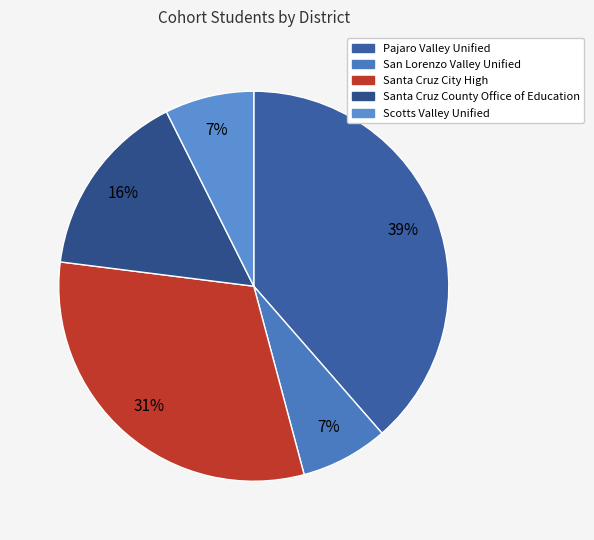

What is the largest slice in the pie chart?

Pajaro Valley Unified